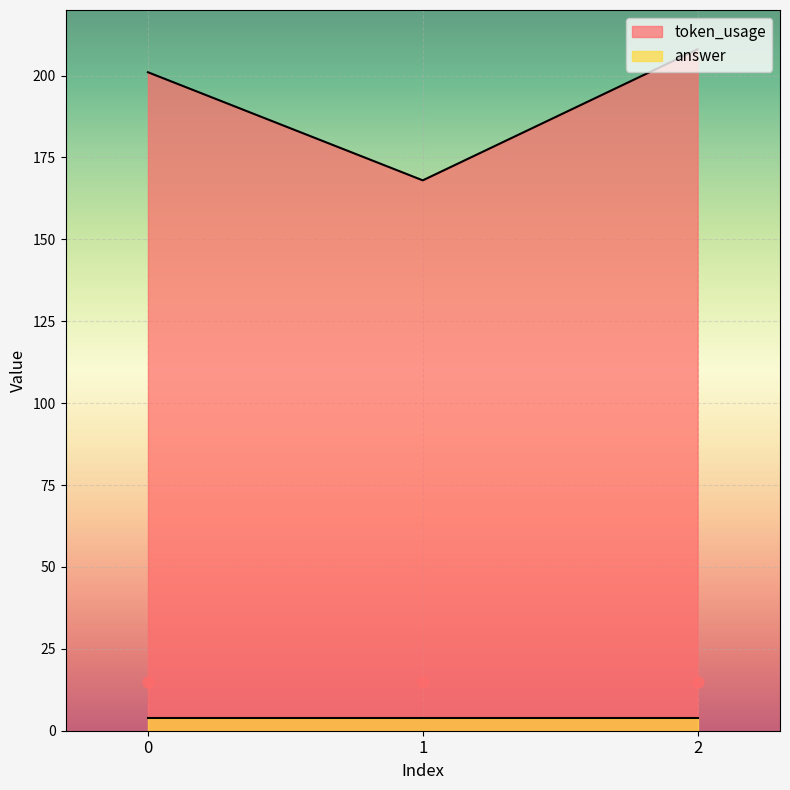

Approximately how many times larger is the value at 2 compared to 1?

1.2